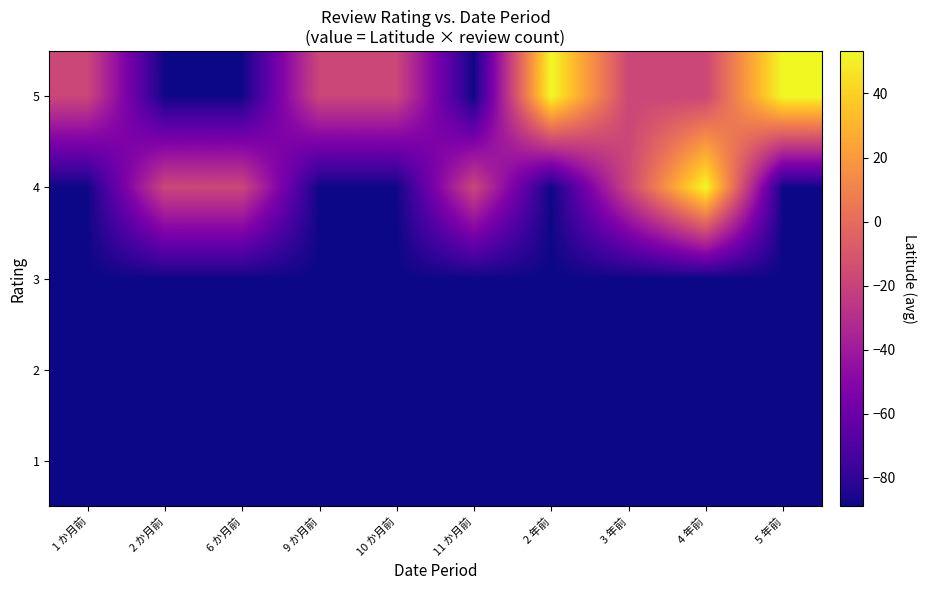

Count the number of categories in the chart.

10